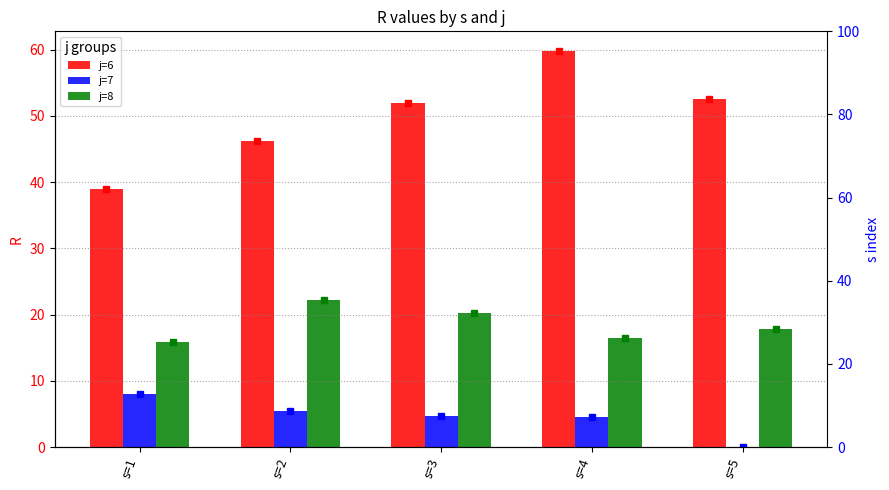

Read the j=6 value at s=3.

51.9